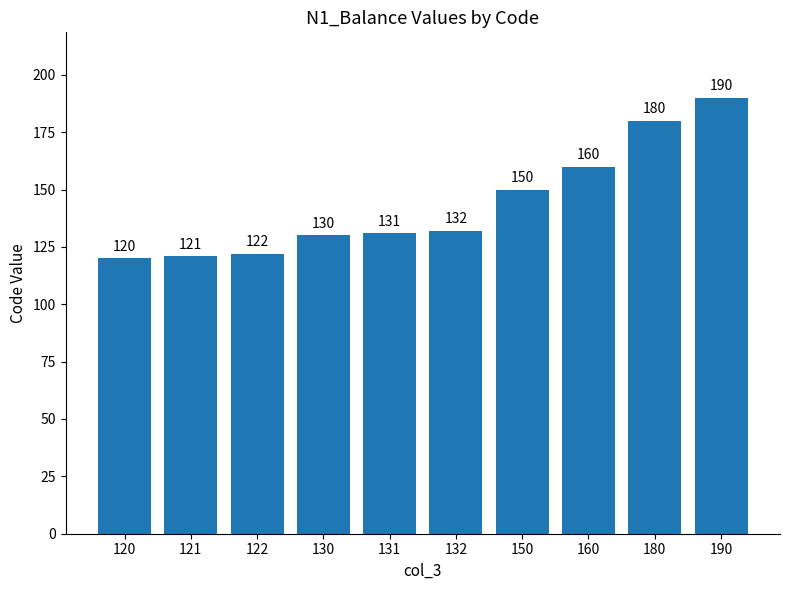

Reading right to left, extract all data points from this chart.

190=190	180=180	160=160	150=150	132=132	131=131	130=130	122=122	121=121	120=120